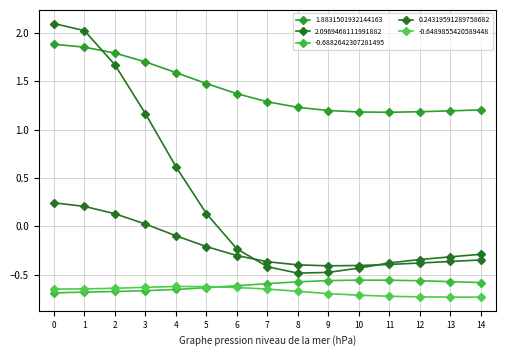

True or false: -0.6489855420589448 and 0.24319591289758682 cross at least once.

False